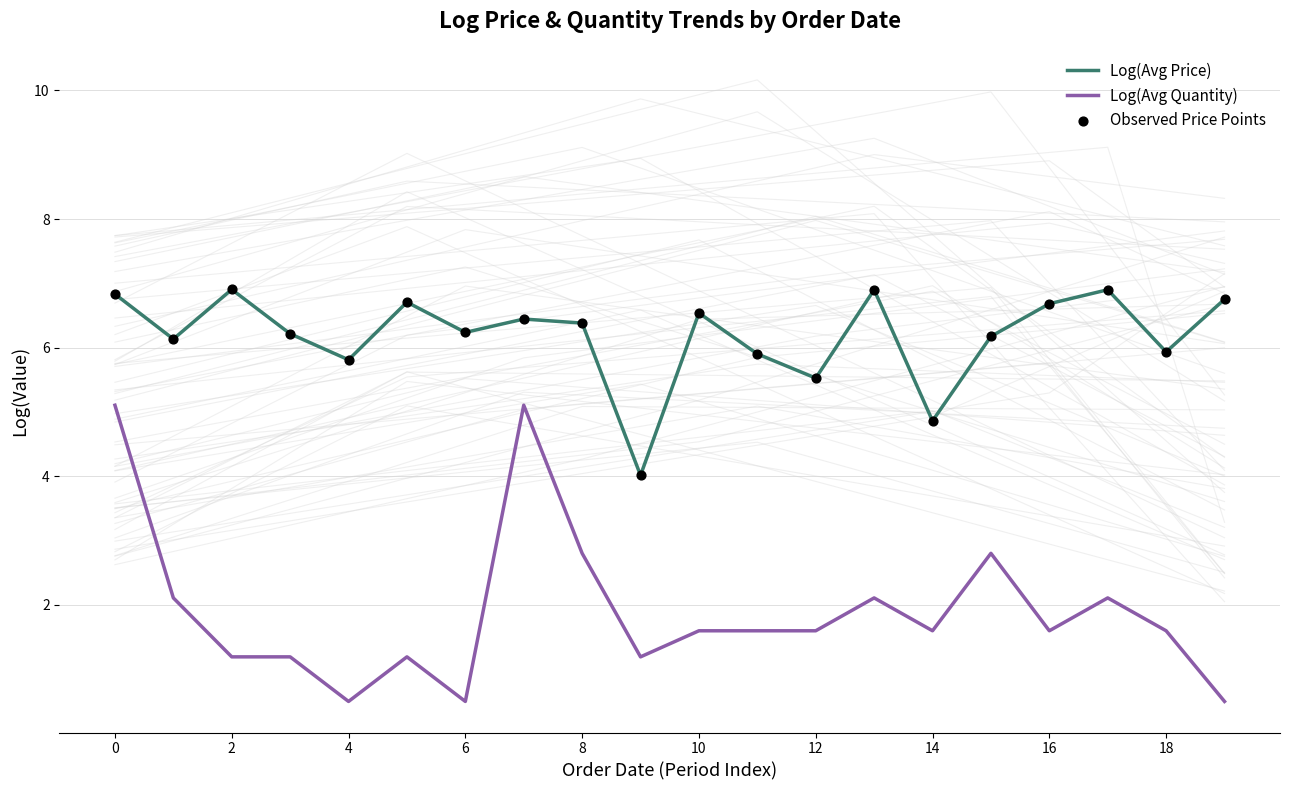

Is the value of Observed Price Points at 11 greater than the value of Log(Avg Quantity) at 16?

Yes